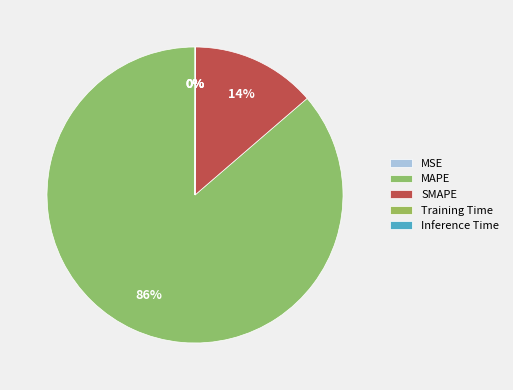

The MAPE slice represents 86% of the pie. True or false?

True